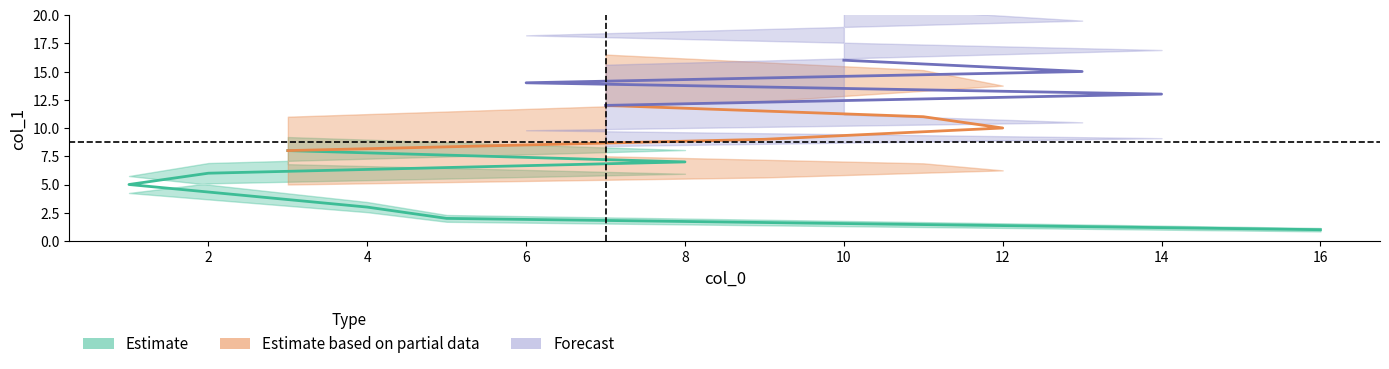

At which category does col_0 reach its first local valley?

3